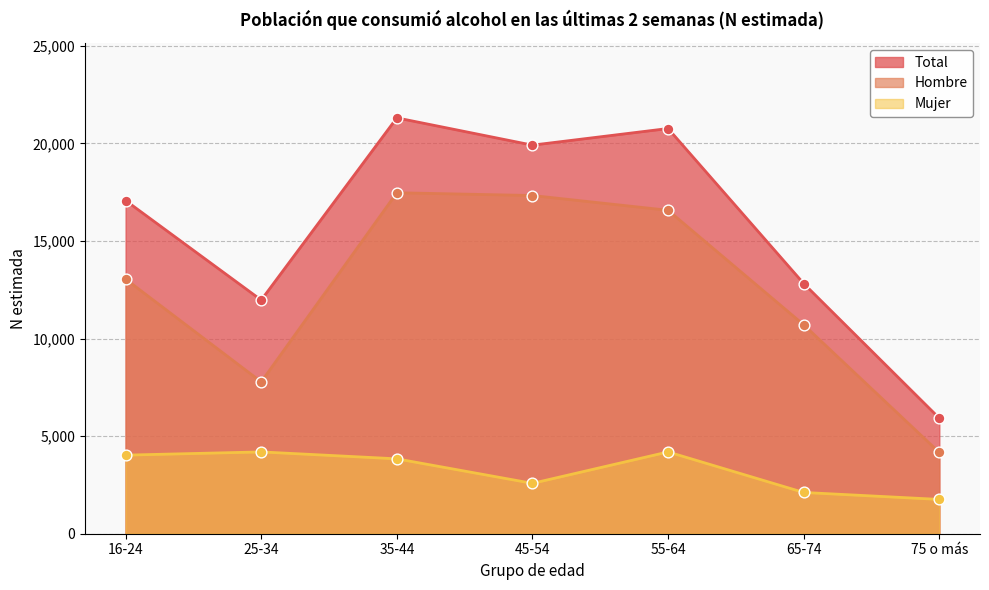

What is the total value across all series at 16-24?

34155